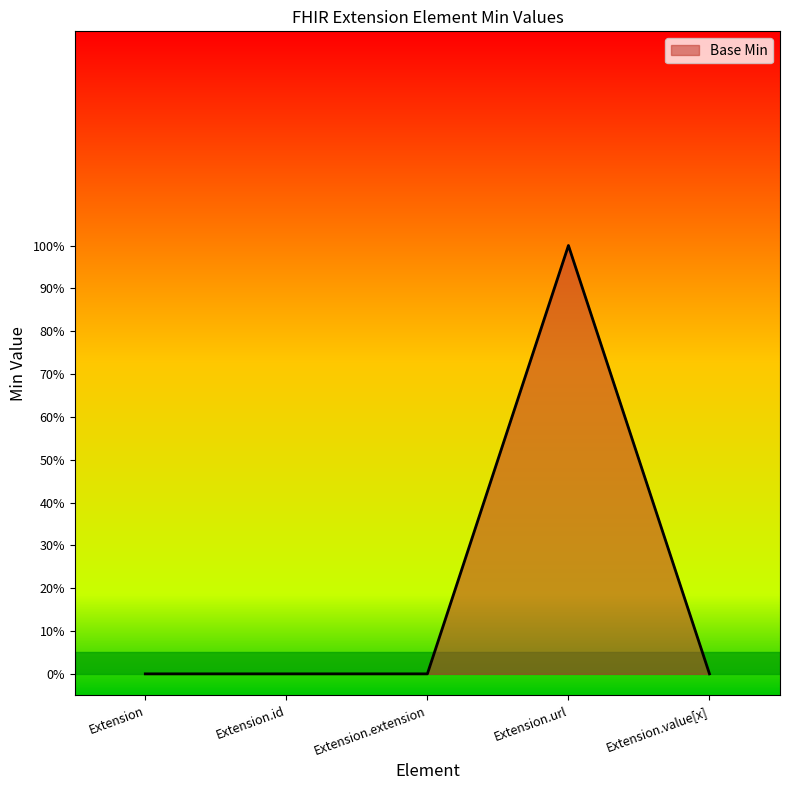

Rank the categories by value from highest to lowest.

Extension.url, Extension, Extension.id, Extension.extension, Extension.value[x]